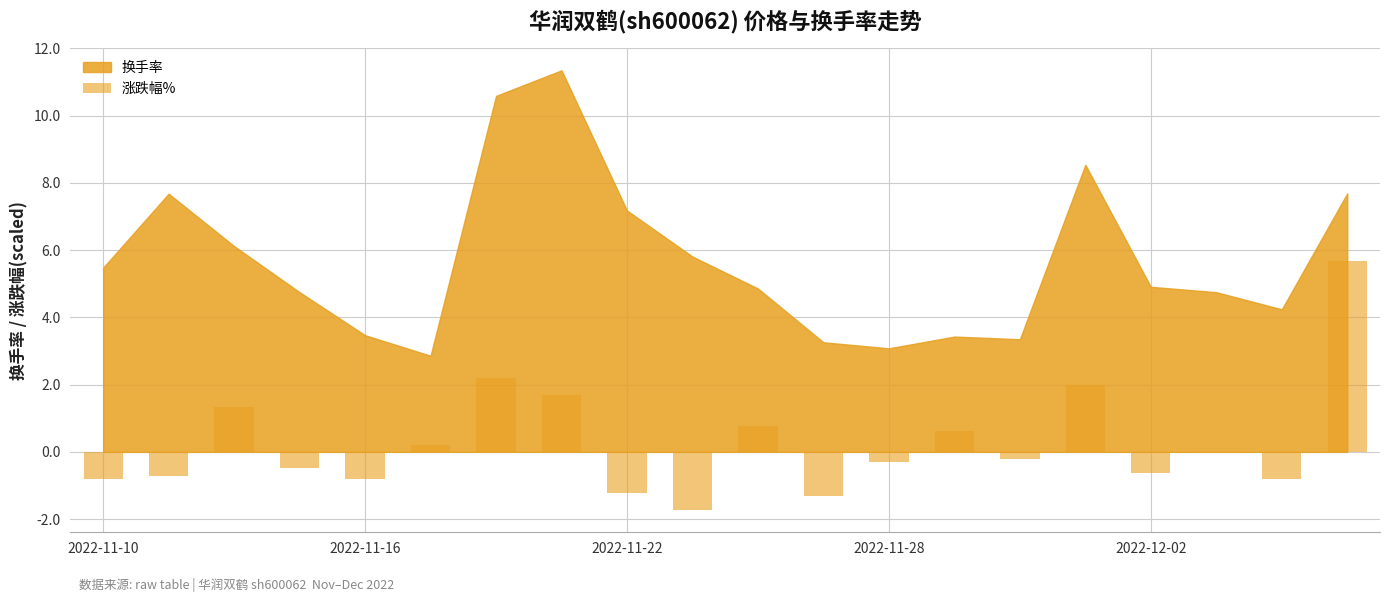

What is the sum of all values?

5.4